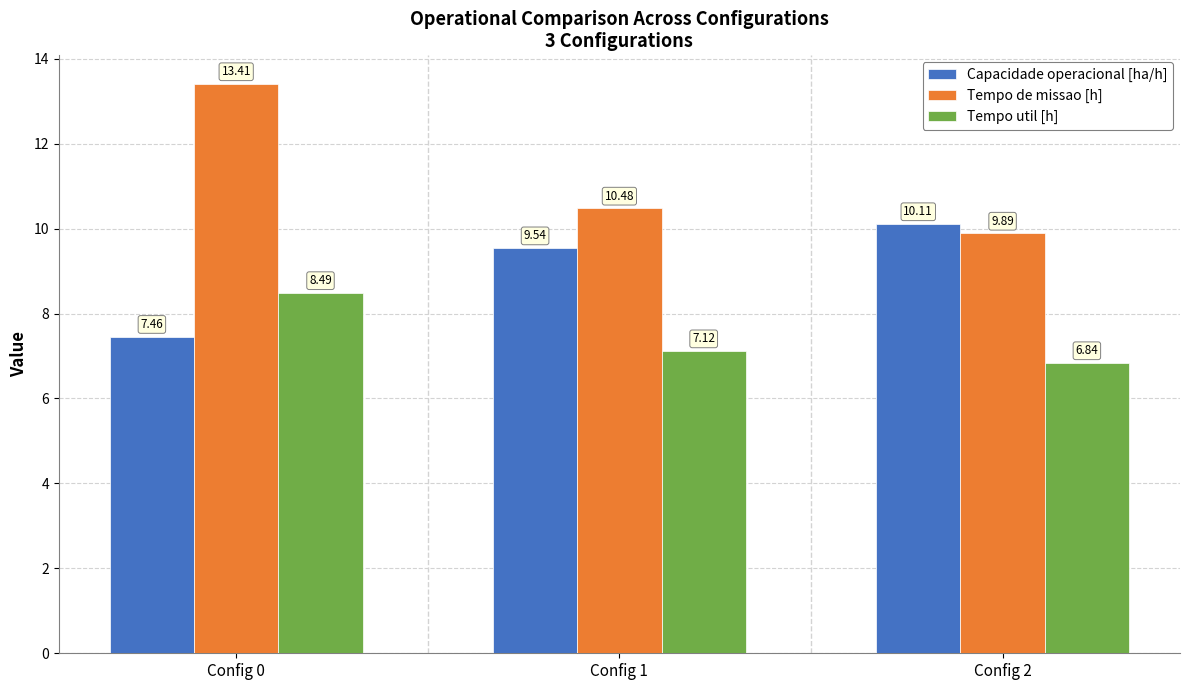

What is the average value of the Capacidade operacional [ha/h] series?

9.0